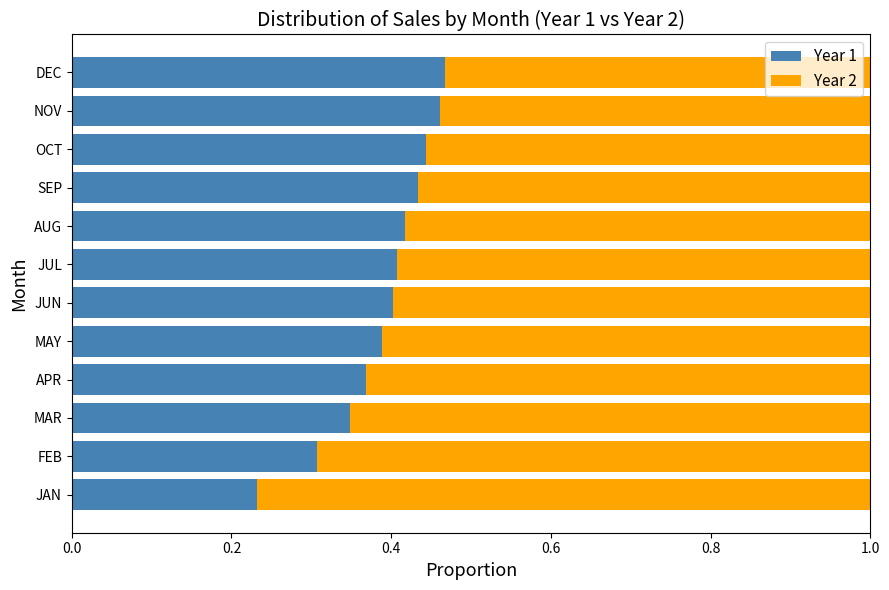

Which category has the lowest value in the Year 1 series?

JAN